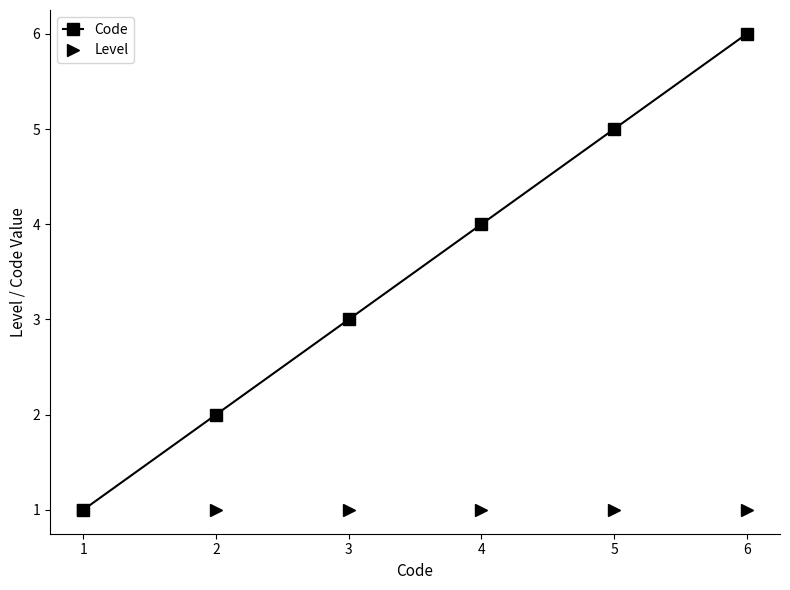

What are all the series names shown in the legend?

Code, Level